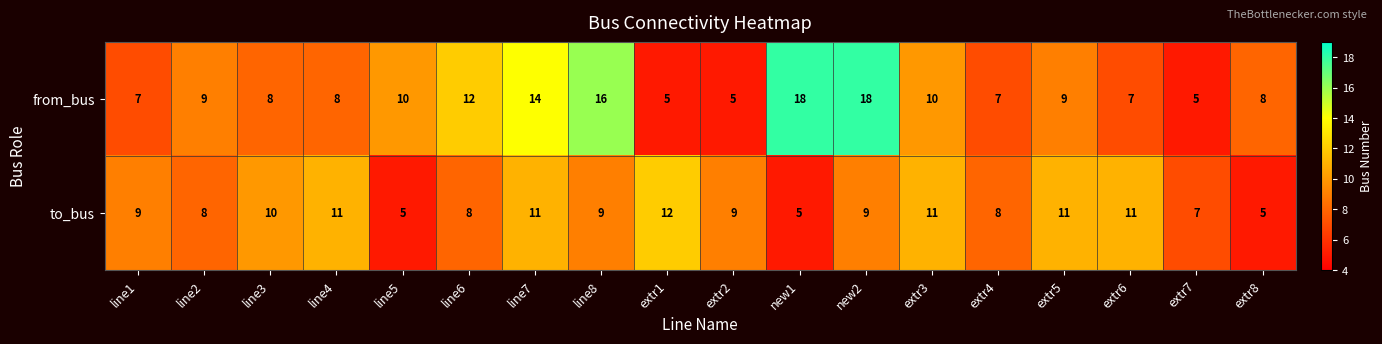

Is it true that from_bus equals 18 at new1?

True